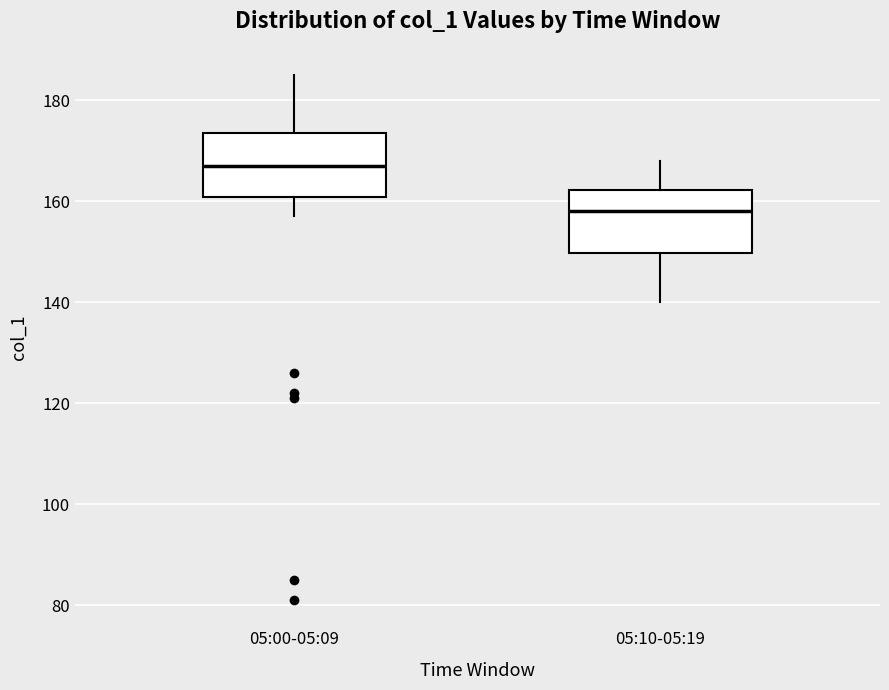

Reading left to right, read every box against the y-axis: the position of its median line, the range the box covers, and the ends of its whiskers. The values are not printed on the chart, so give them approximately, as read against the axis.

05:00-05:09: median 168, box 160 to 174, whiskers 158 to 186
05:10-05:19: median 158, box 150 to 162, whiskers 140 to 168